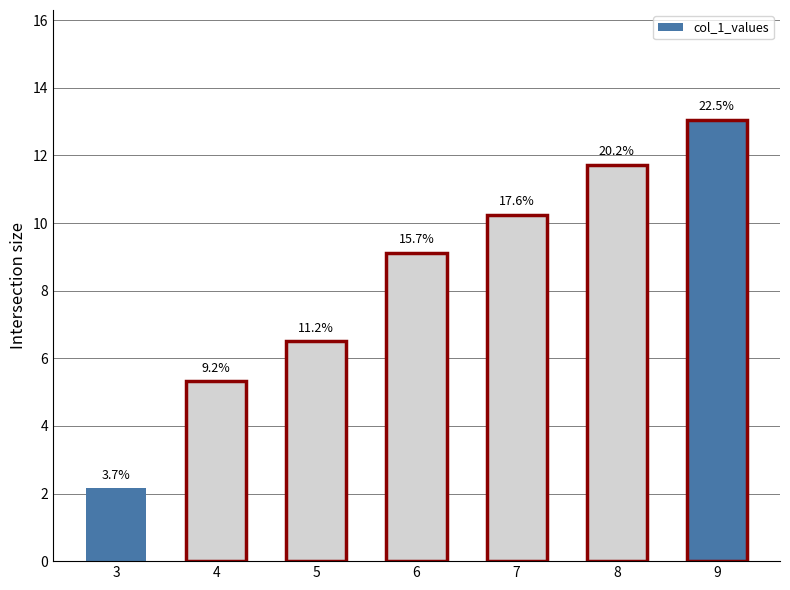

Reading right to left, list all the values displayed in this chart.

13.0	11.7	10.2	9.1	6.5	5.3	2.1